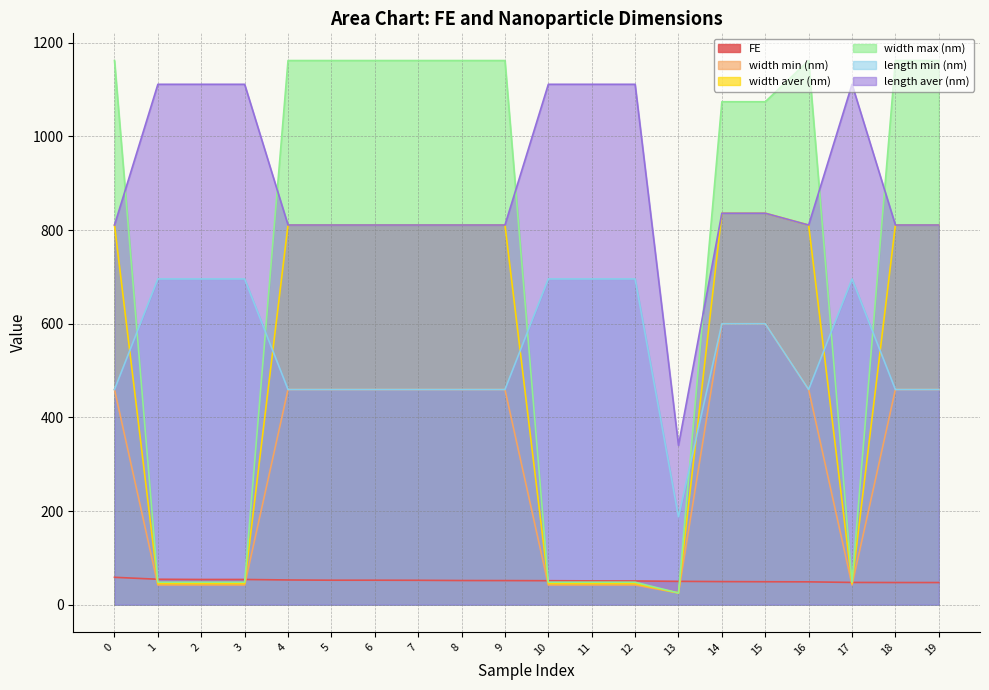

How many lines are shown in the chart?

6